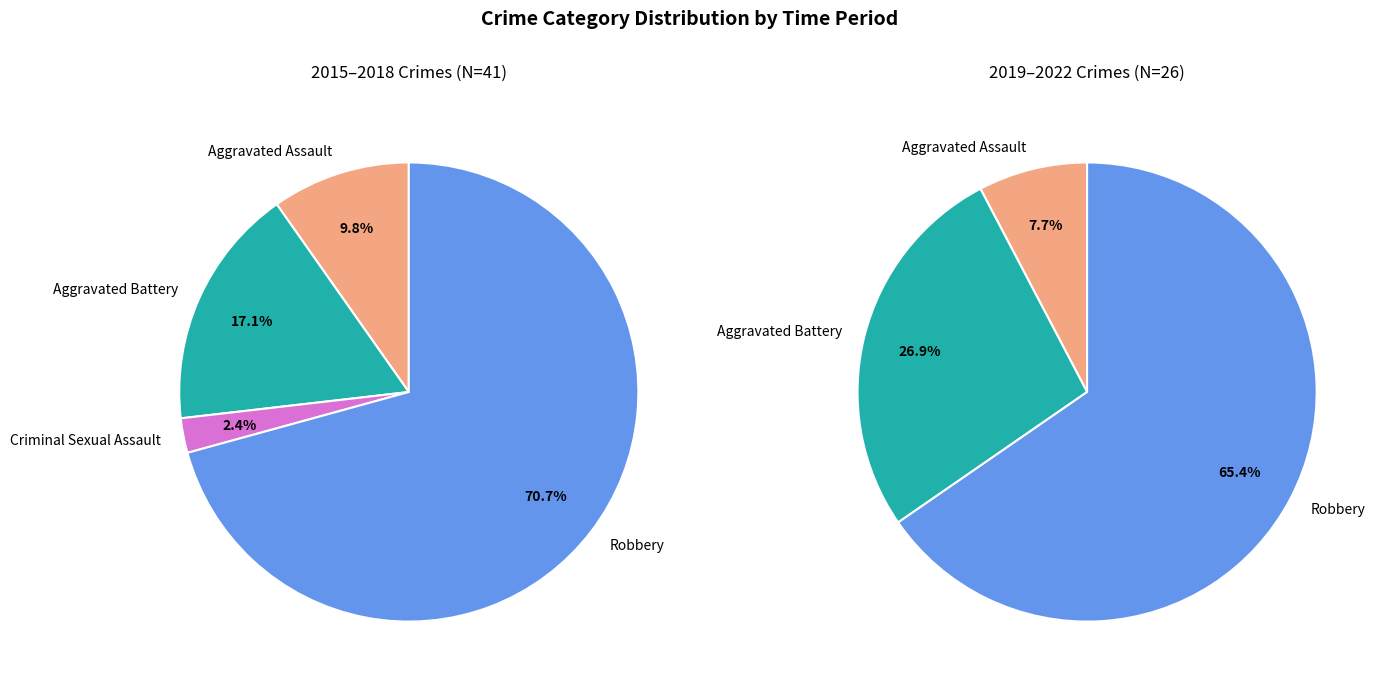

Is it true that Robbery is 61% of the pie?

False